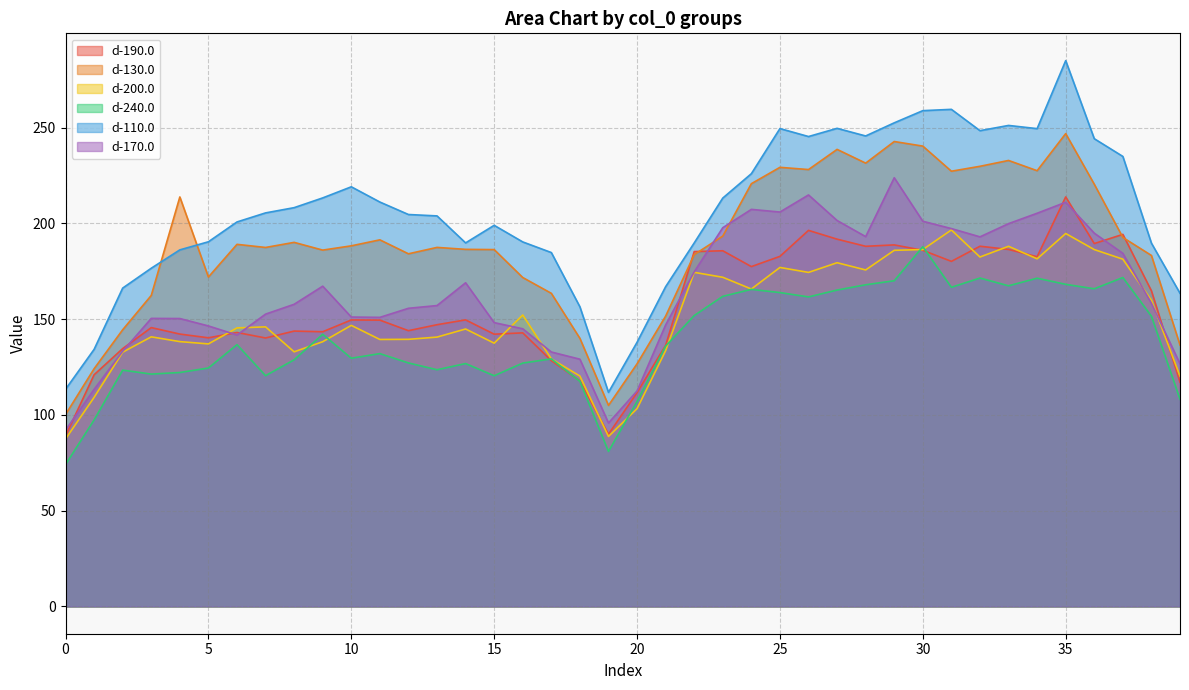

In d-190.0, how many points are lower than both neighbors (excluding endpoints)?

11